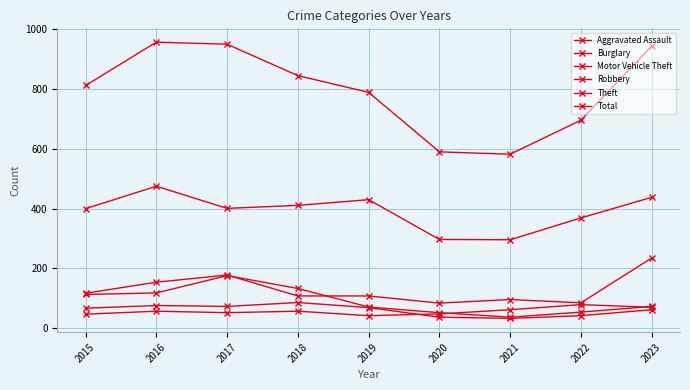

What is the sum of all Motor Vehicle Theft values?

1165